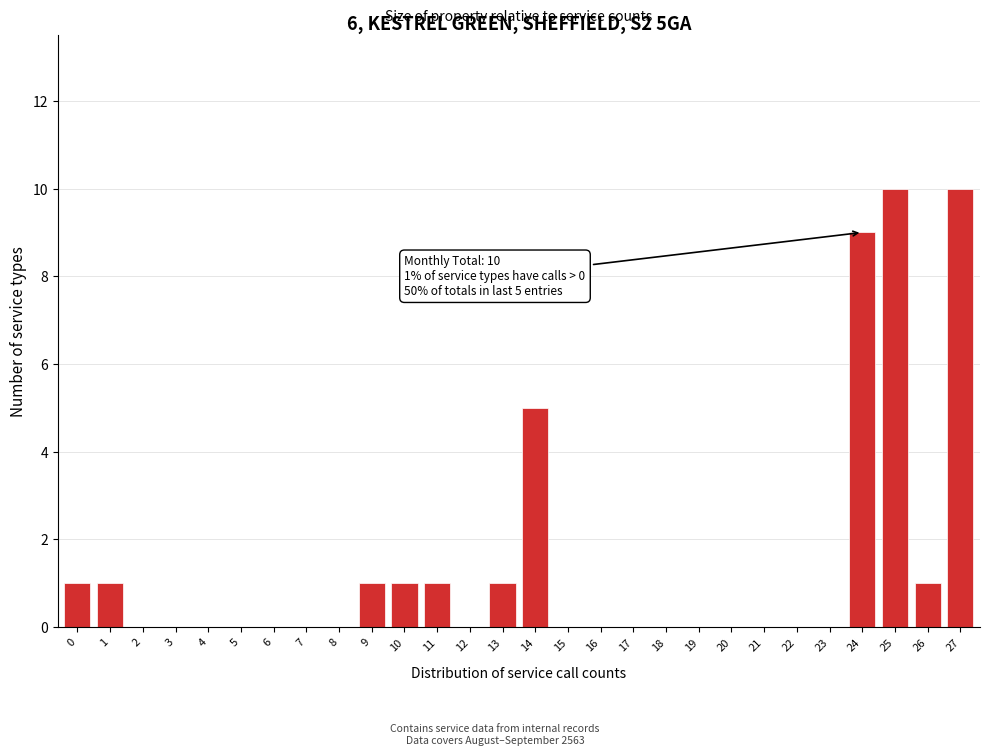

Reading left to right, transcribe all the data shown in this chart.

0=1	1=1	2=0	3=0	4=0	5=0	6=0	7=0	8=0	9=1	10=1	11=1	12=0	13=1	14=5	15=0	16=0	17=0	18=0	19=0	20=0	21=0	22=0	23=0	24=9	25=10	26=1	27=10